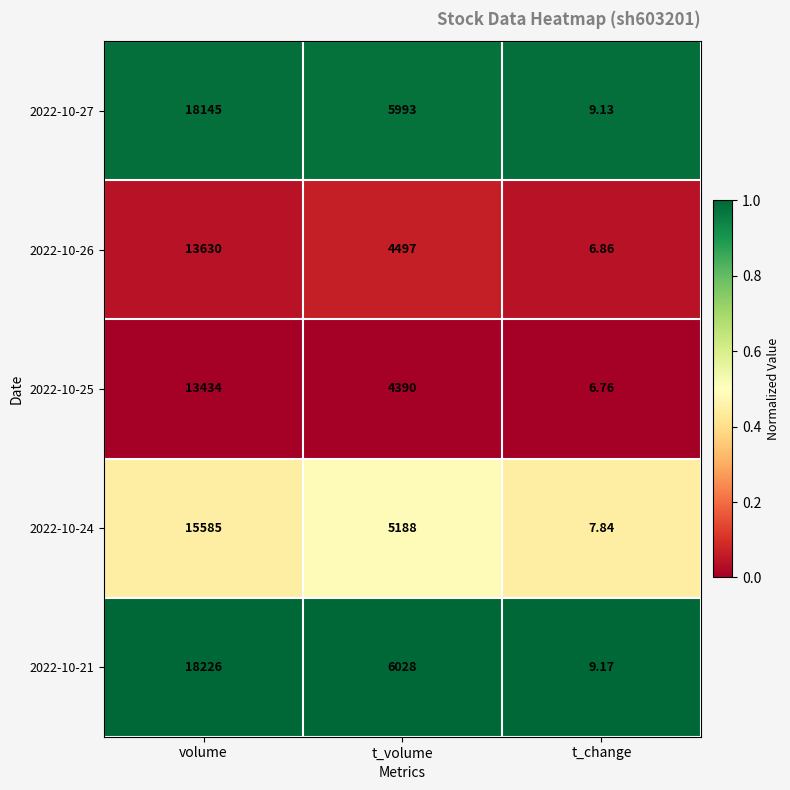

Which label corresponds to the largest value in the chart?

volume